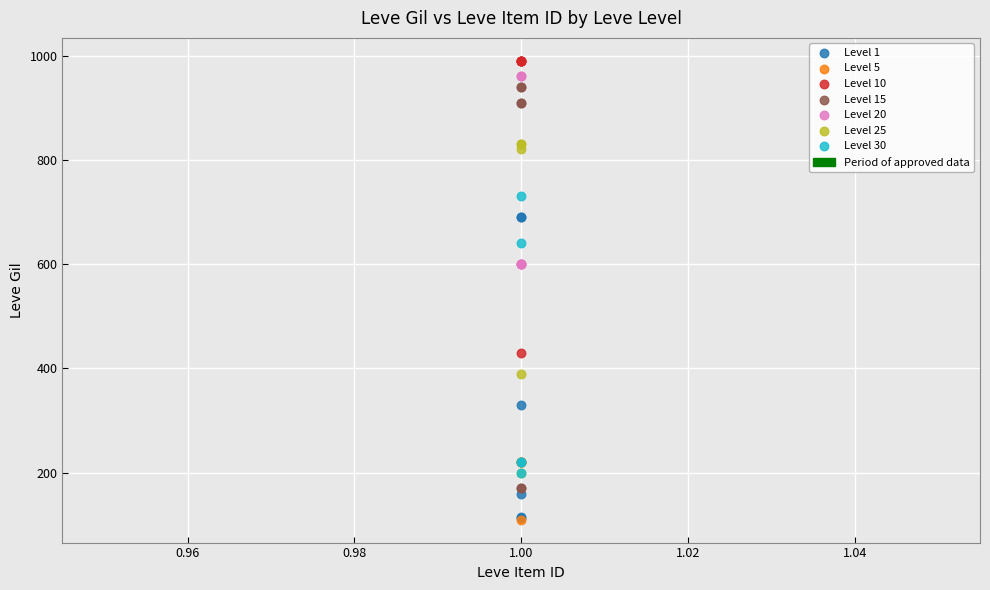

Which series has the largest Y range (max minus min)?

Level 15